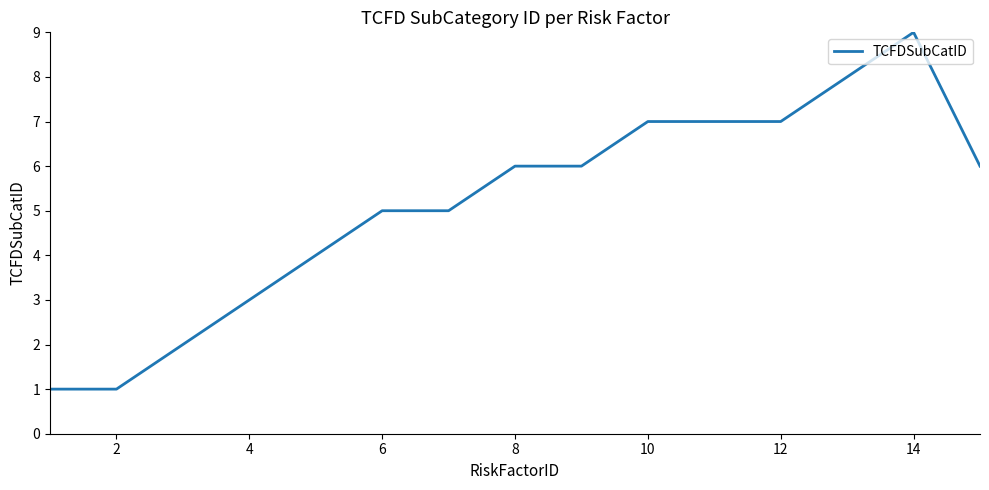

What is the difference between the maximum and minimum values?

8